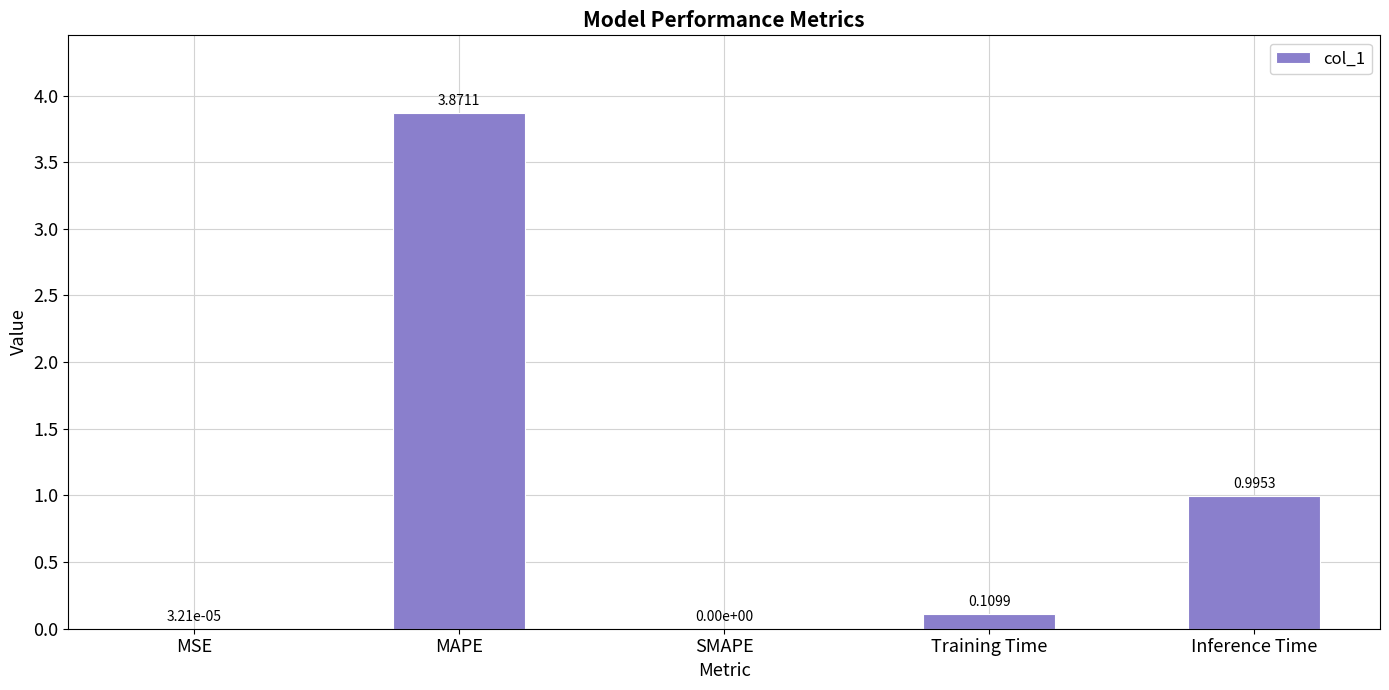

Which has a higher value, MAPE or Inference Time?

MAPE